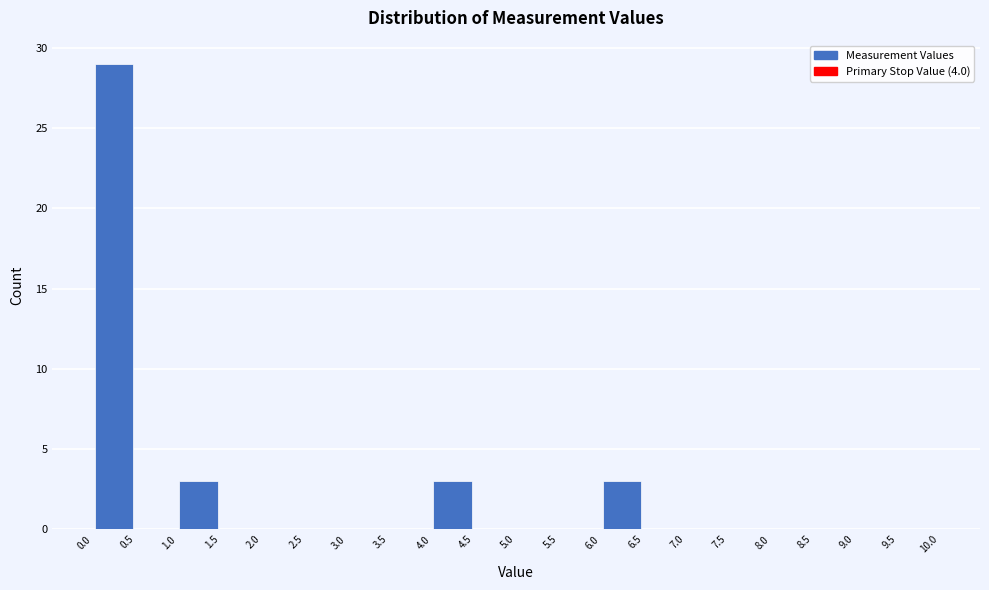

Which range on the x-axis has the tallest bar?

0.0 to 0.5